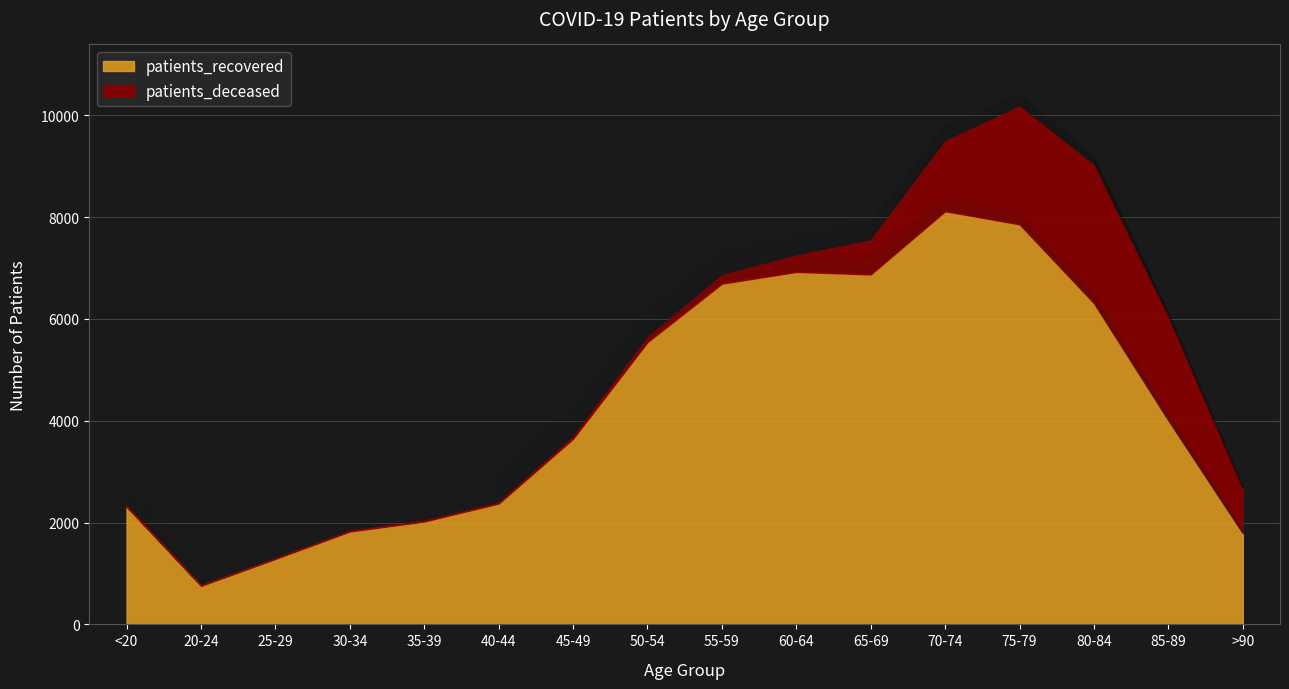

What is the label of the 2nd point from the right?

85-89